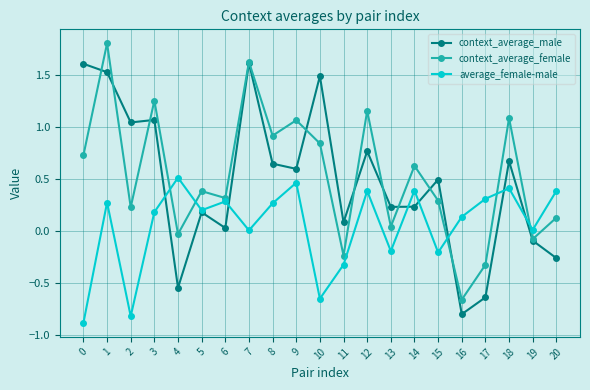

Does the chart display data point markers on the line(s)?

Yes